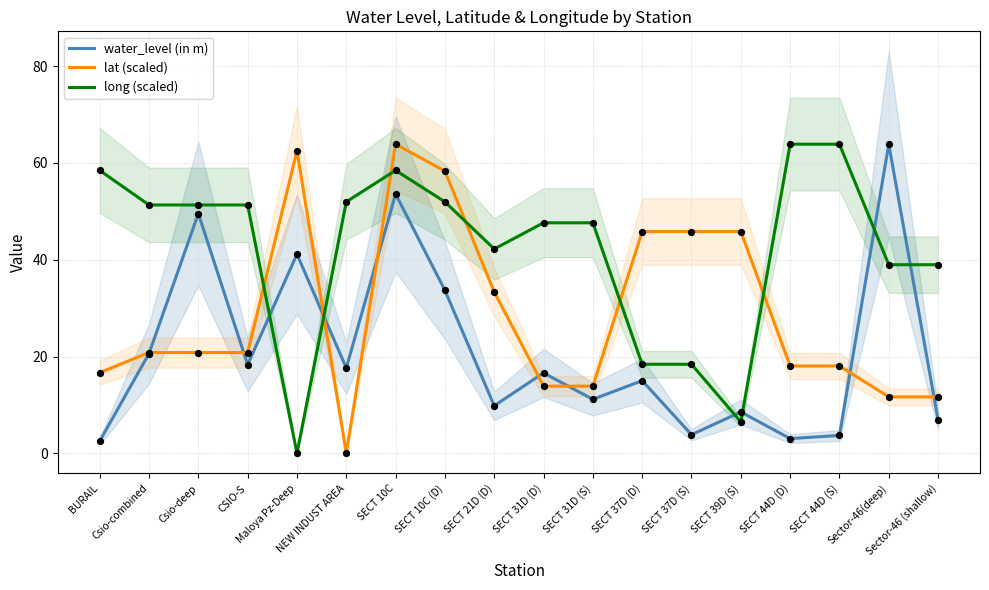

Which series reaches the minimum Y coordinate?

lat (scaled)